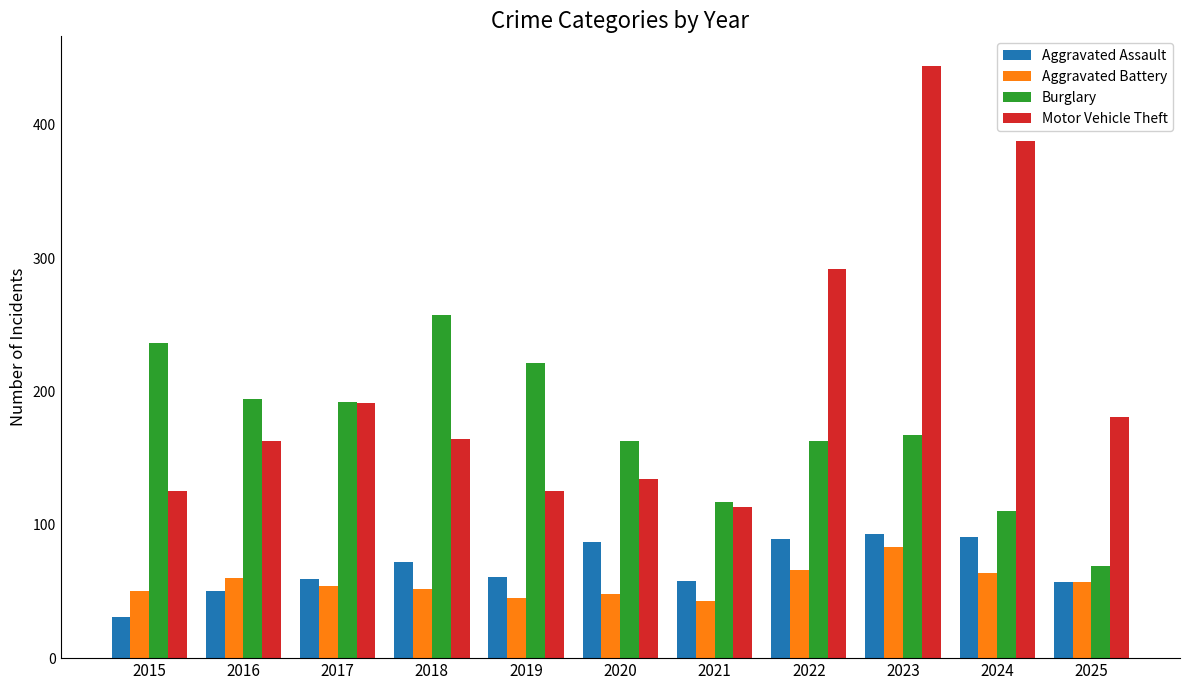

What is the average value of the Aggravated Battery series?

57